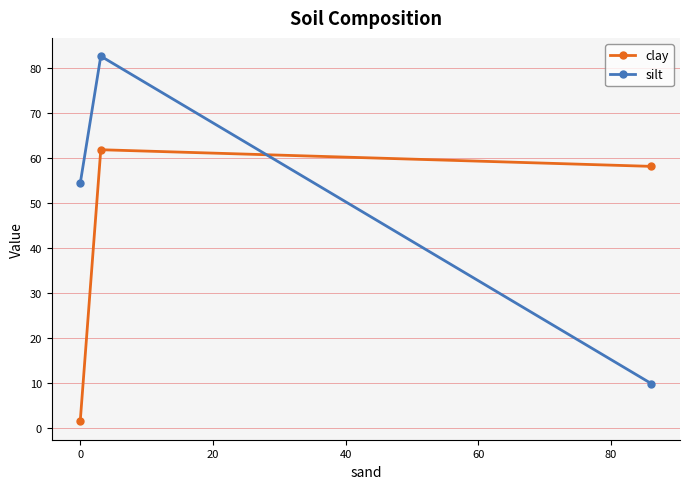

Which series has the widest spread of values?

silt